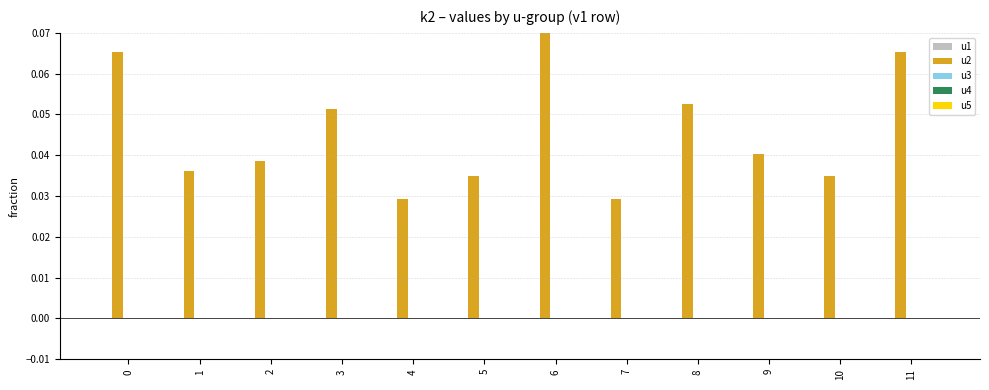

What is the sum of all values?

0.5